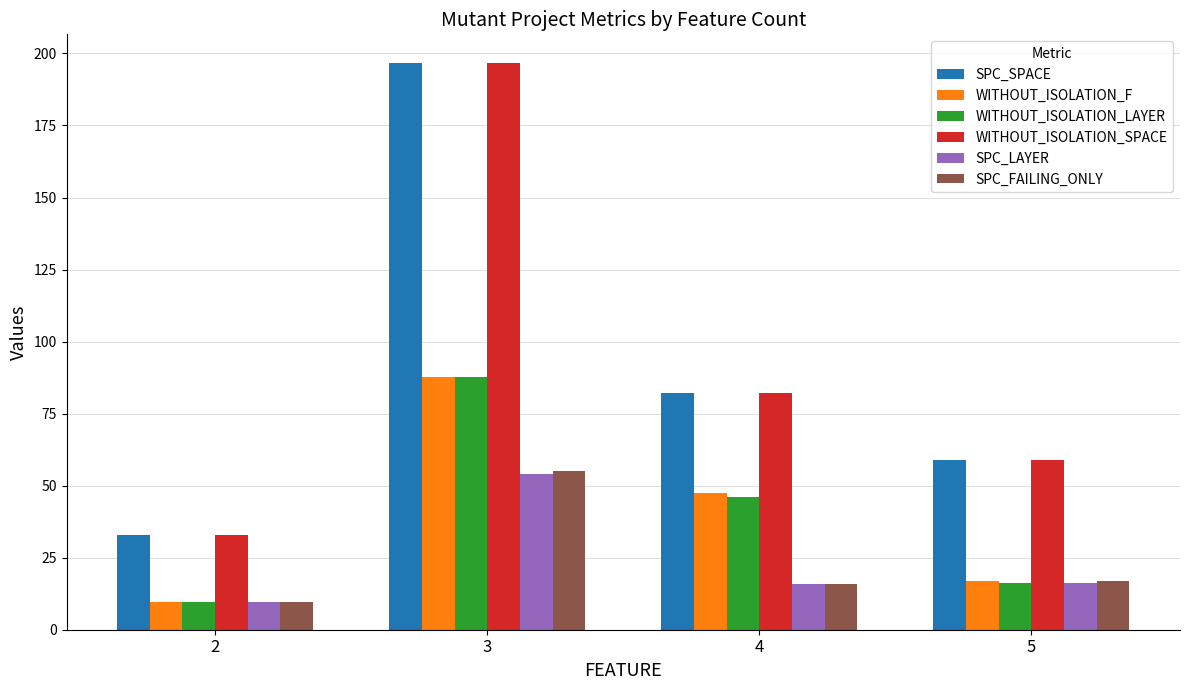

Read the SPC_LAYER value at 3.

54.2